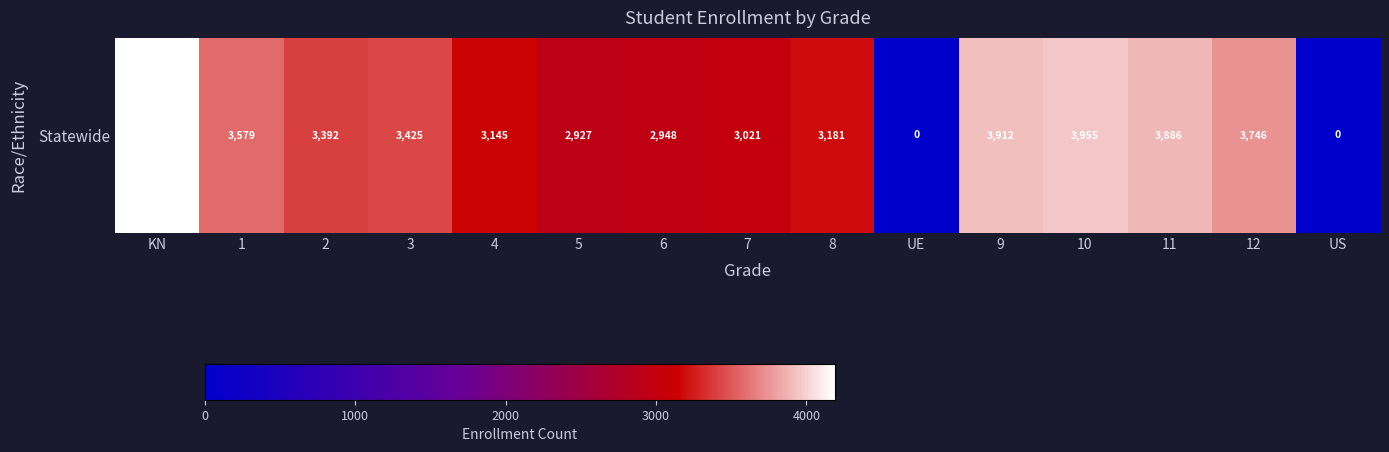

Count the number of values greater than 3392.

7